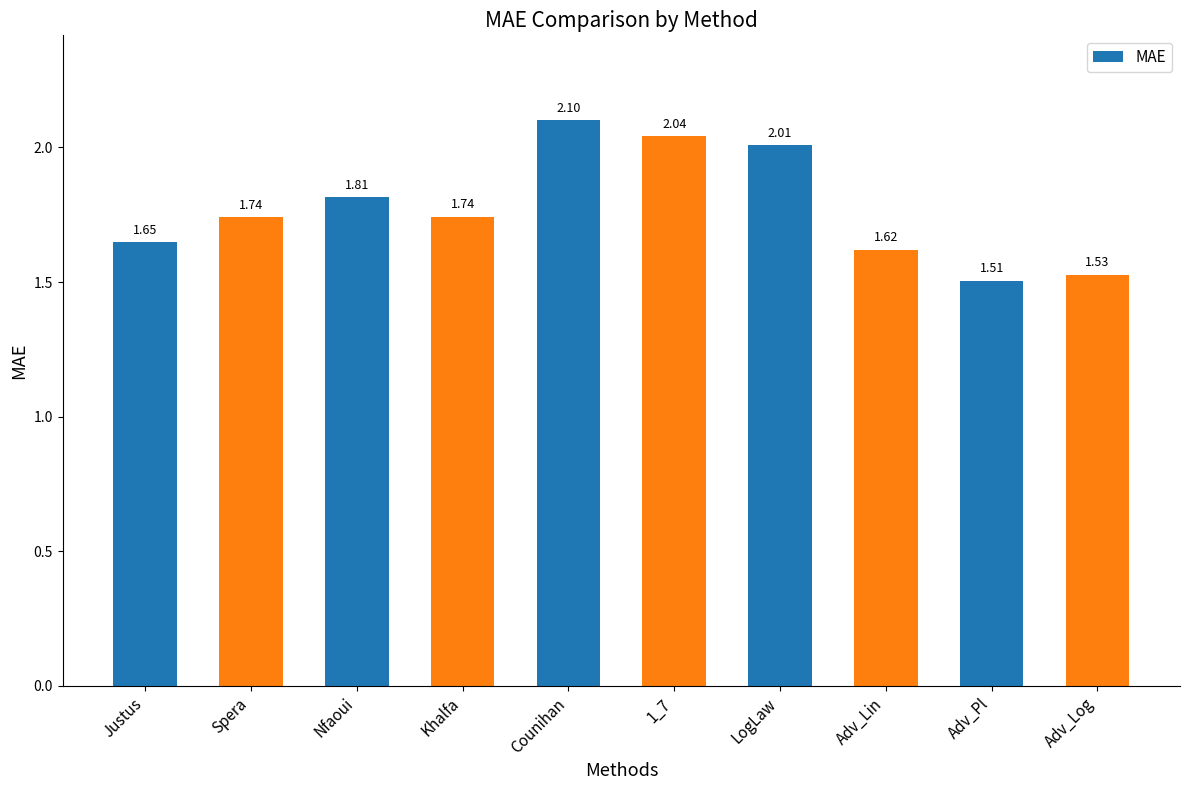

What is the change in value from Nfaoui to Counihan?

+0.3